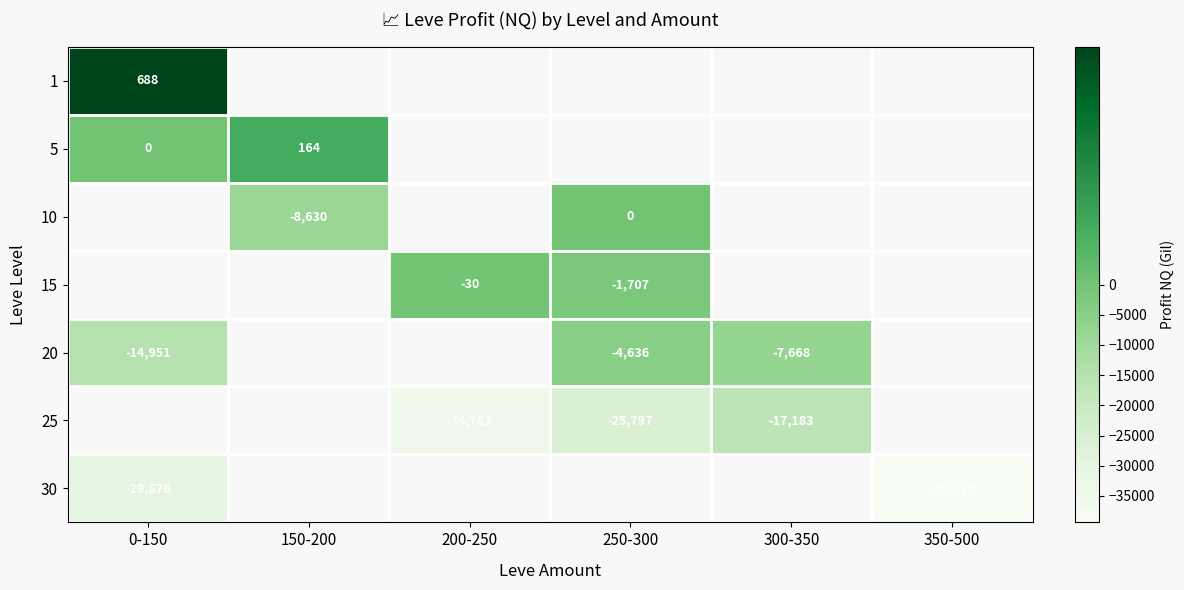

Which category has the highest value across all series?

0-150